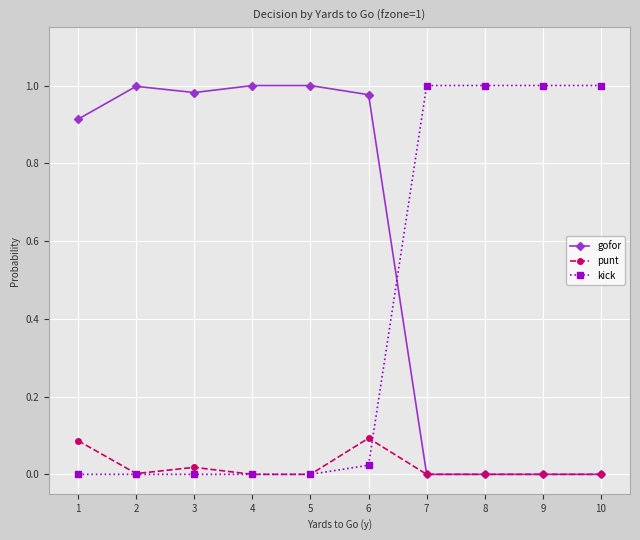

Is it true that punt equals 0.0 at 7?

True